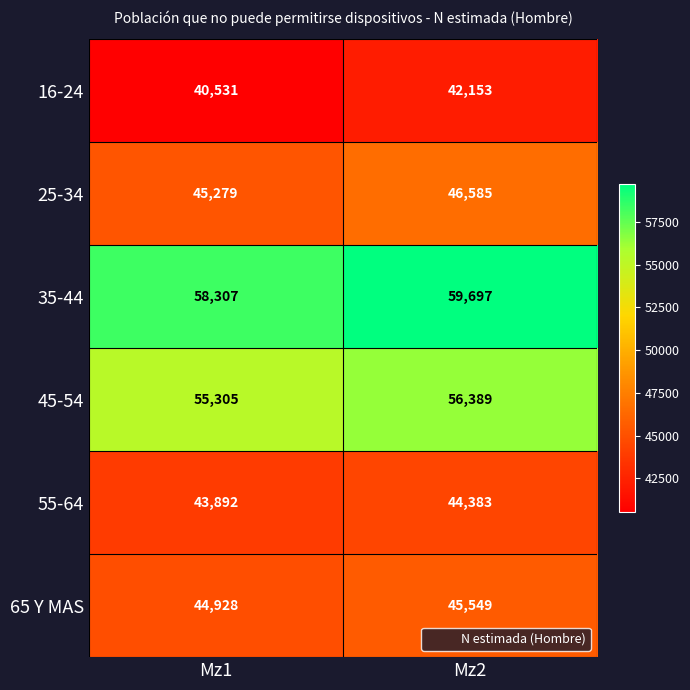

At how many categories does at least one series exceed 59402?

1